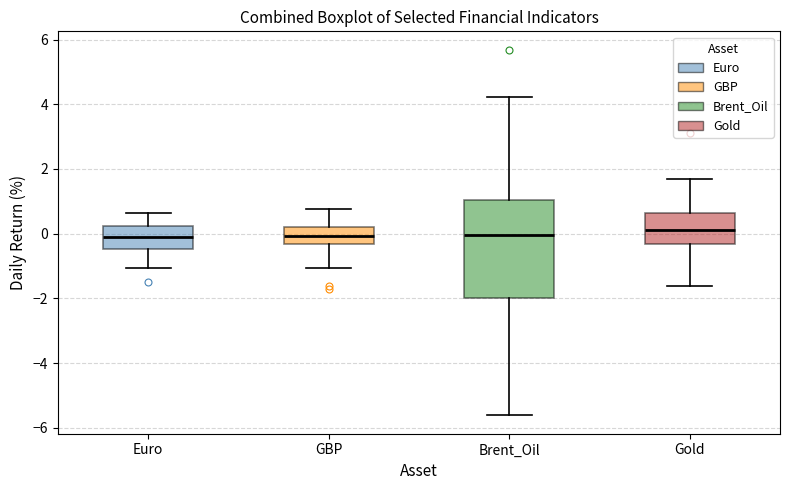

Reading left to right, read every box against the y-axis: the position of its median line, the range the box covers, and the ends of its whiskers. The values are not printed on the chart, so give them approximately, as read against the axis.

Euro: median -0.2, box -0.4 to 0.2, whiskers -1.0 to 0.6
GBP: median 0.0, box -0.4 to 0.2, whiskers -1.0 to 0.8
Brent_Oil: median 0.0, box -2.0 to 1.0, whiskers -5.6 to 4.2
Gold: median 0.2, box -0.4 to 0.6, whiskers -1.6 to 1.6